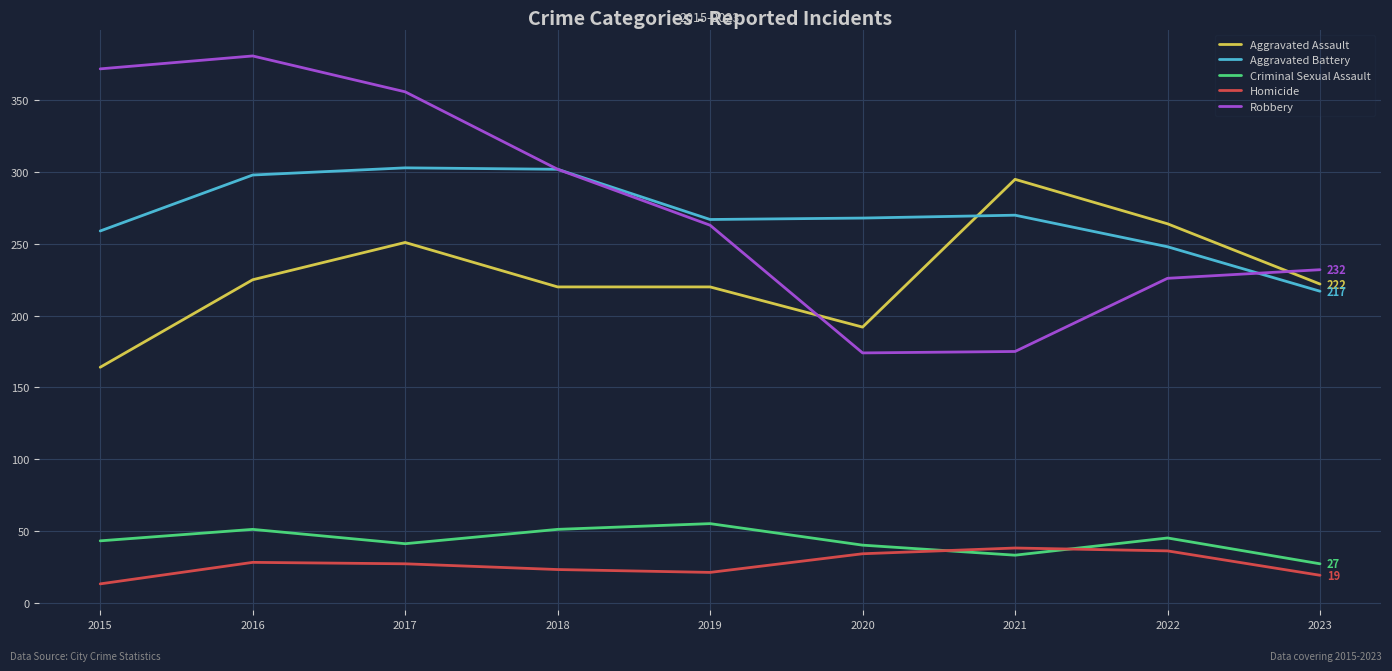

Which series changed the most between 2015 and 2017?

Aggravated Assault